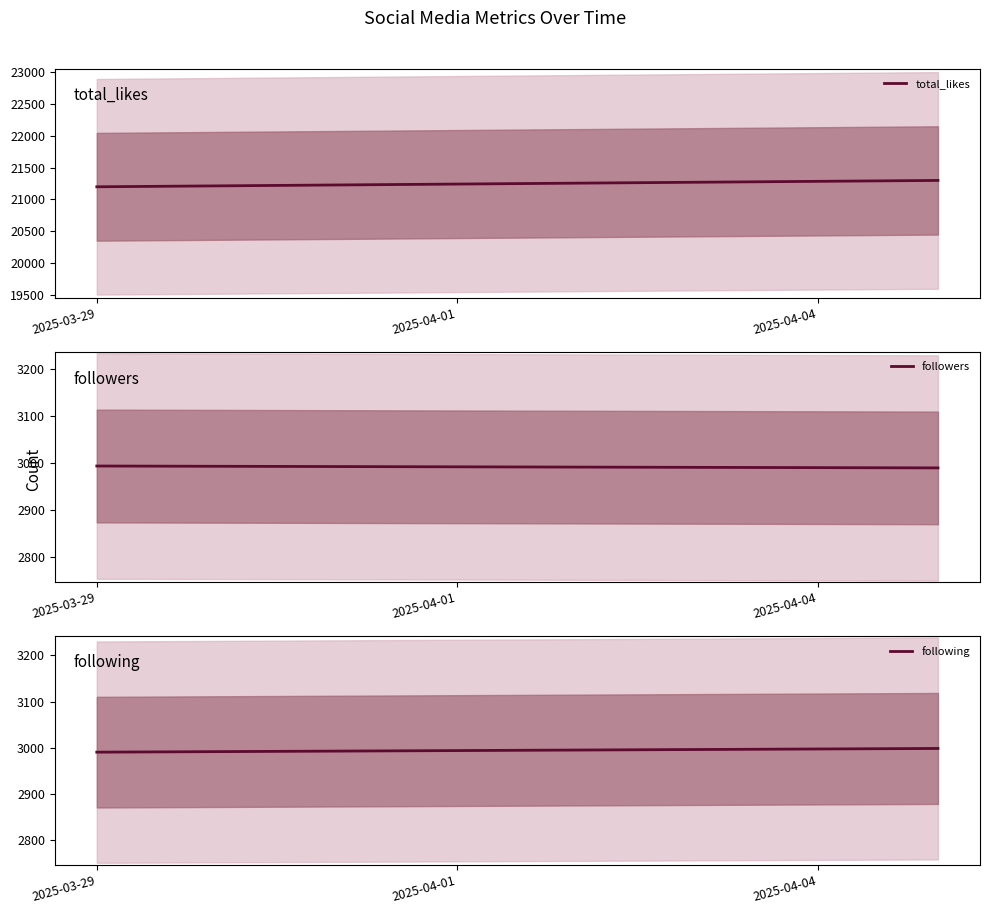

What is the difference between the total_likes values at 2025-03-29 and 2025-04-01?

100